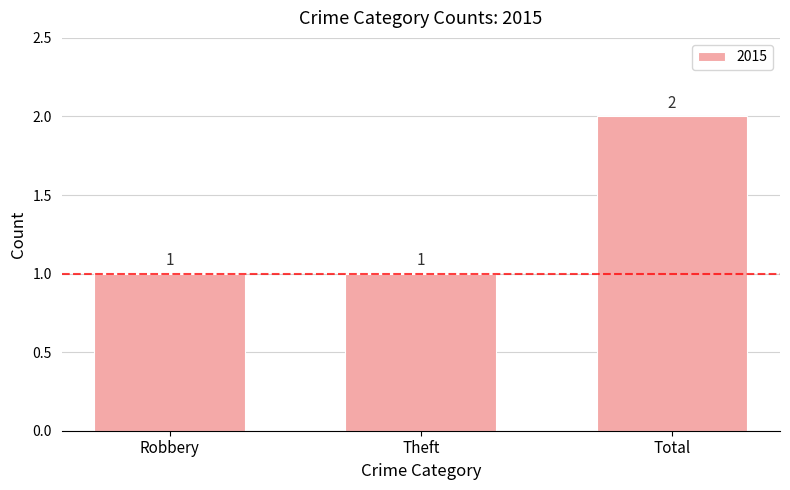

What is the approximate value at Total?

2